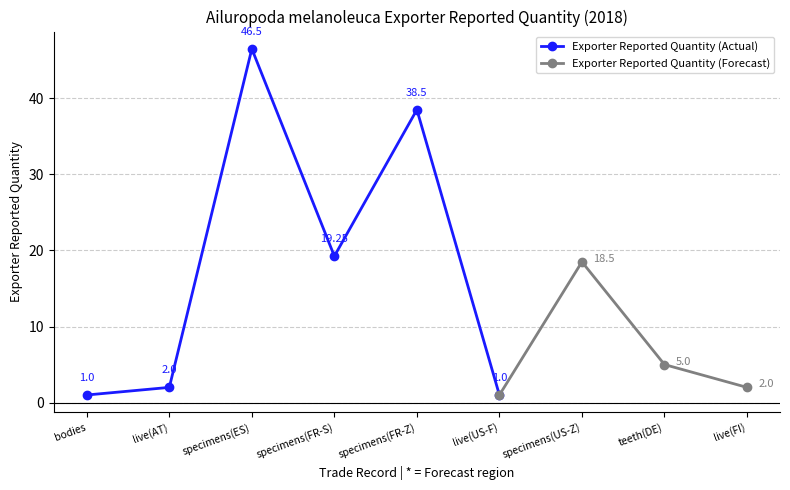

At which category does the data reach its first local peak?

specimens(ES)